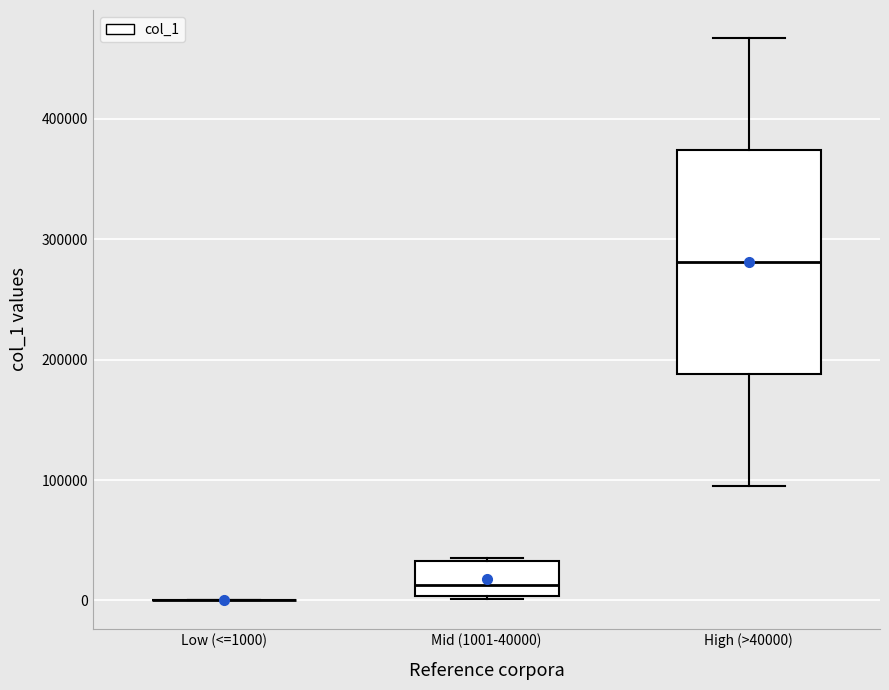

Where is the upper edge of the box for Mid (1001-40000) on the y-axis? The values are not printed on the chart, so give them approximately, as read against the axis.

30000